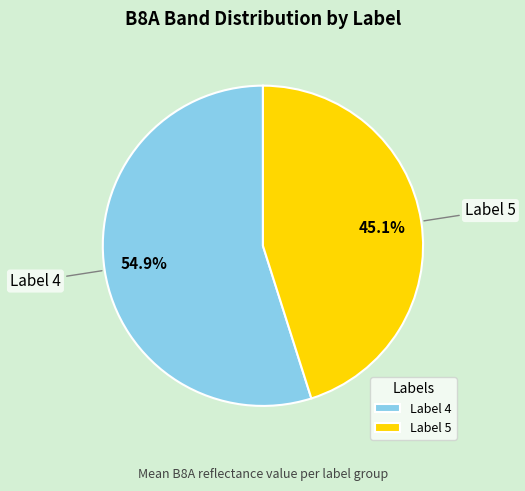

Does any single category account for the majority?

Yes